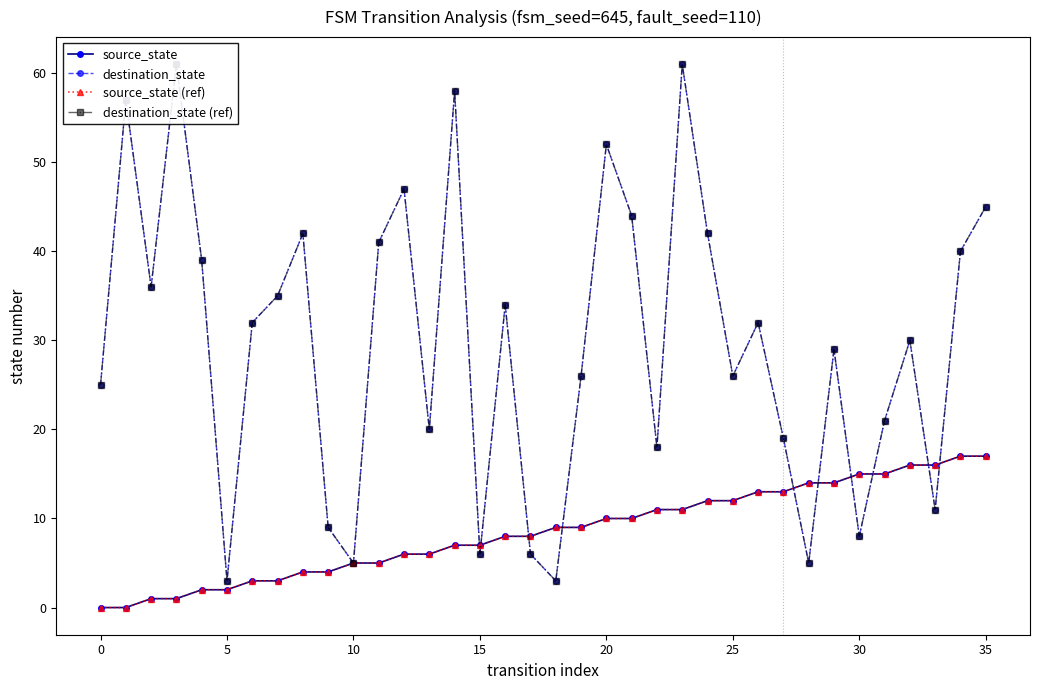

At which label does source_state (ref) first exceed 9?

20